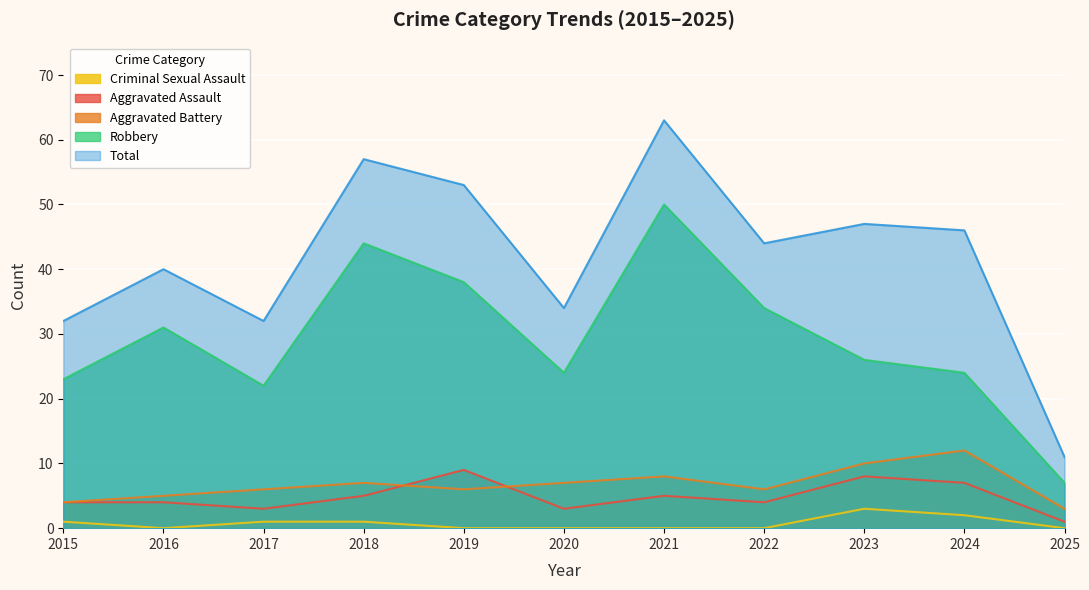

At which category does the chart reach its peak across all series?

2021